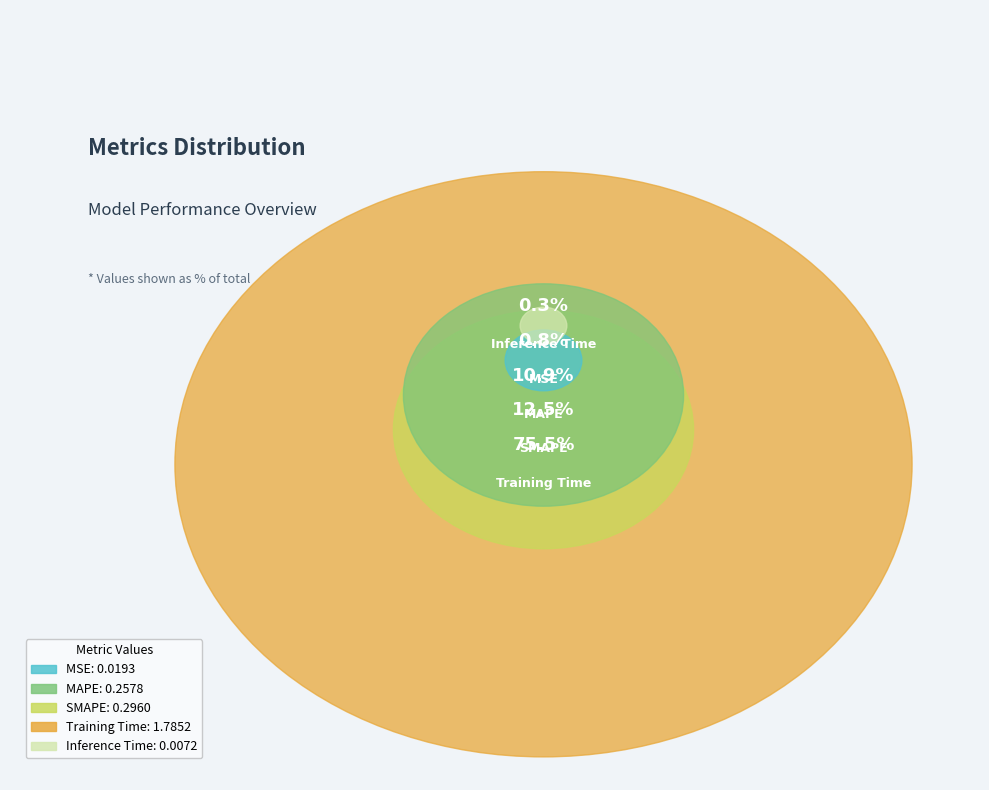

Which slice represents more than half of the pie?

Training Time